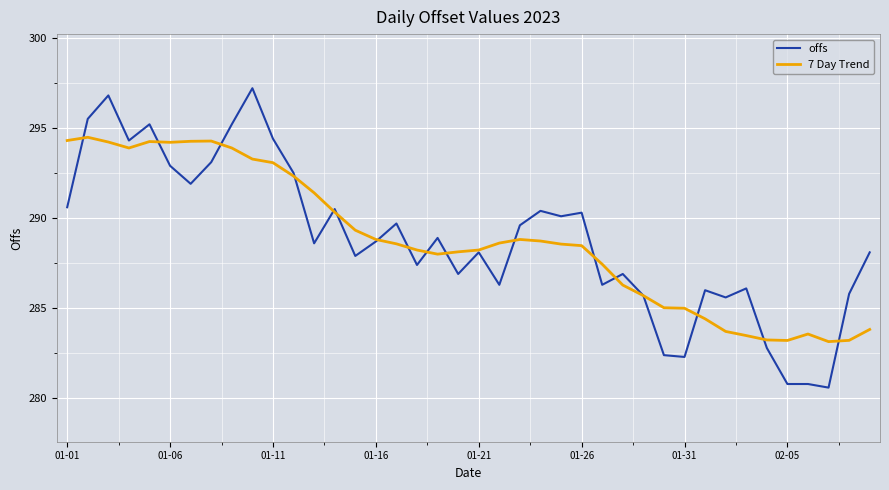

Which series has the largest range (max minus min)?

offs